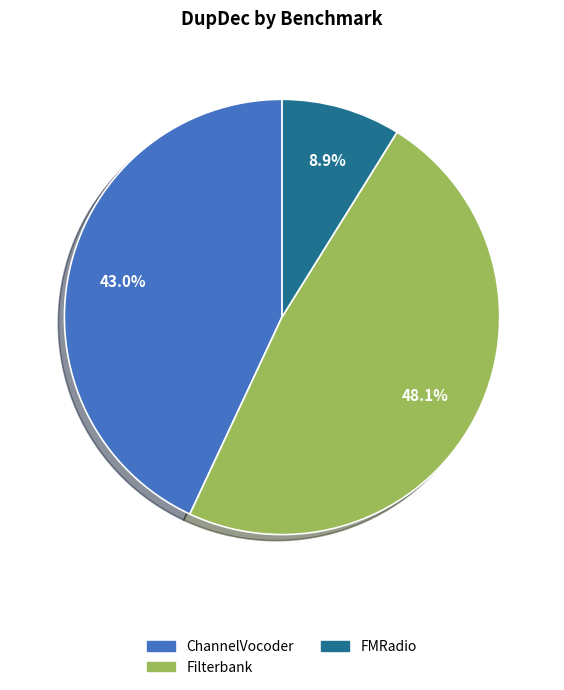

To the nearest percent, what is the average slice percentage?

33%